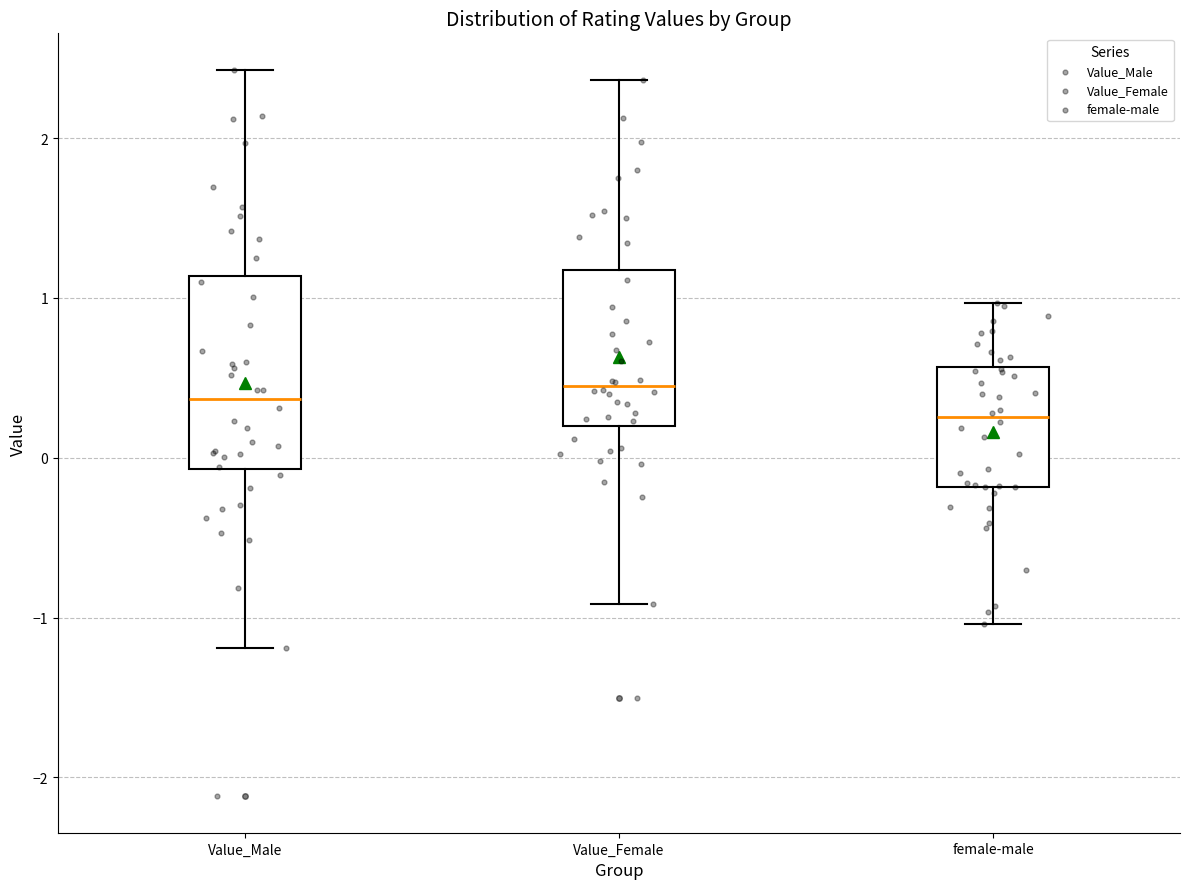

Reading left to right, read every box against the y-axis: the position of its median line, the range the box covers, and the ends of its whiskers. The values are not printed on the chart, so give them approximately, as read against the axis.

Value_Male: median 0.4, box -0.1 to 1.1, whiskers -1.2 to 2.4
Value_Female: median 0.4, box 0.2 to 1.2, whiskers -0.9 to 2.4
female-male: median 0.3, box -0.2 to 0.6, whiskers -1.0 to 1.0